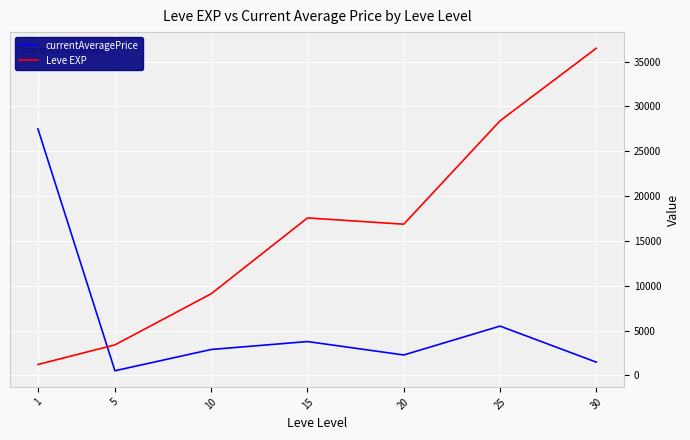

At which category is the sum across all series the highest?

30